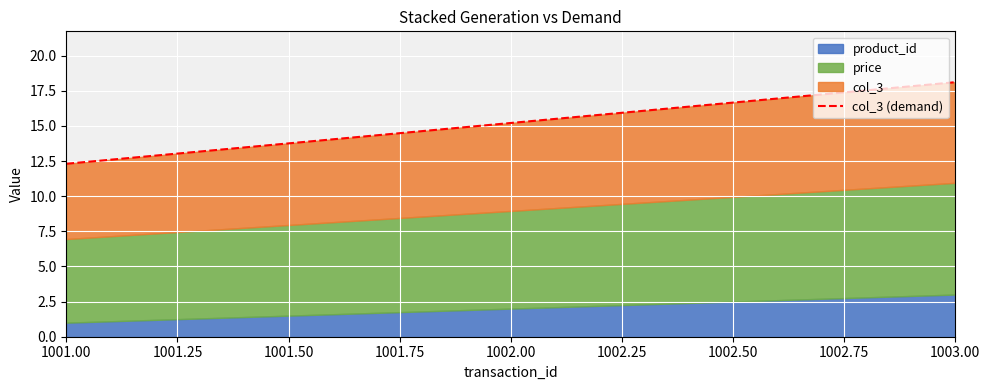

What is the greatest value displayed?

18.1